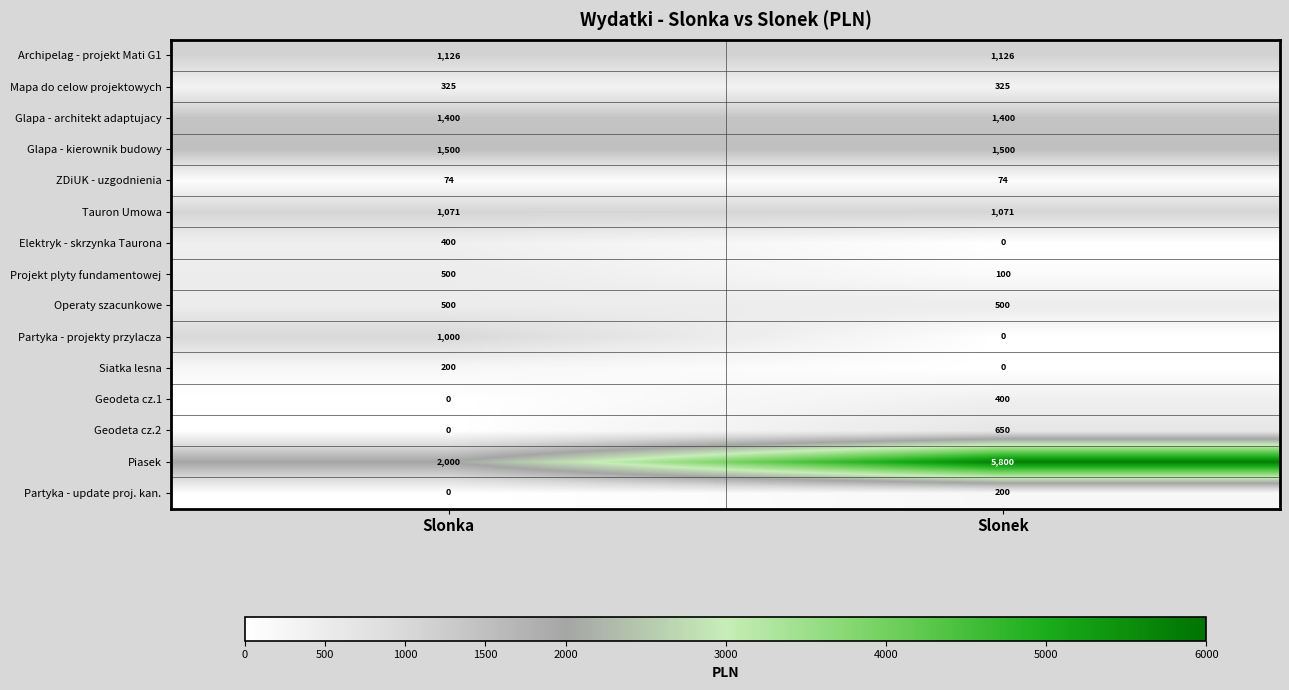

The value of Operaty szacunkowe at Slonka is 500. True or false?

True